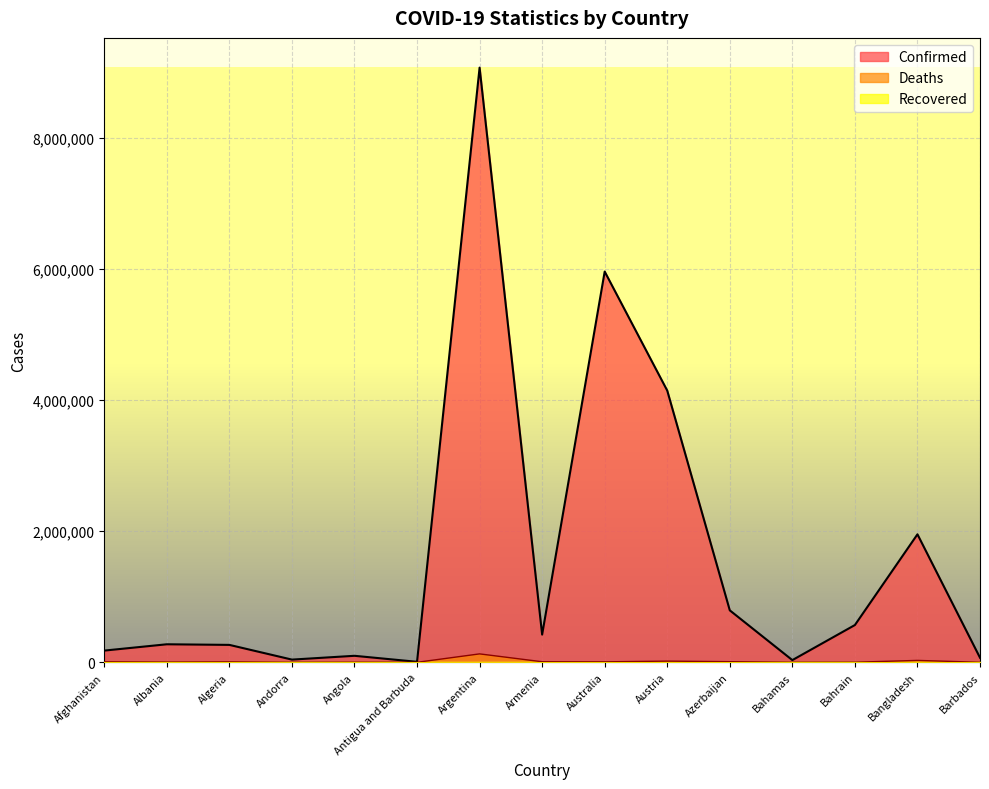

Where does the Deaths series first go above 6875?

Afghanistan